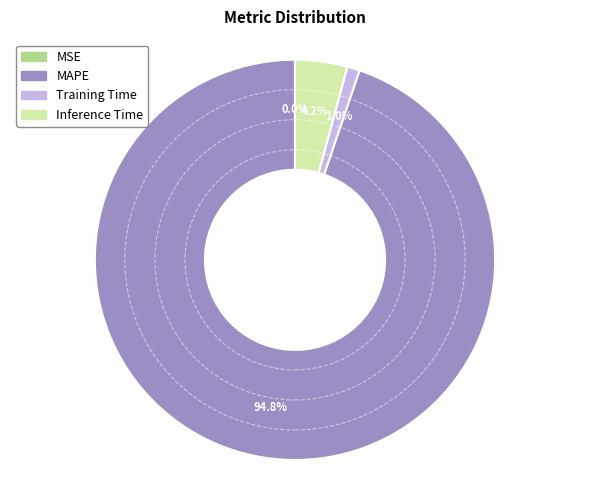

Does MAPE represent more than half of the total?

Yes